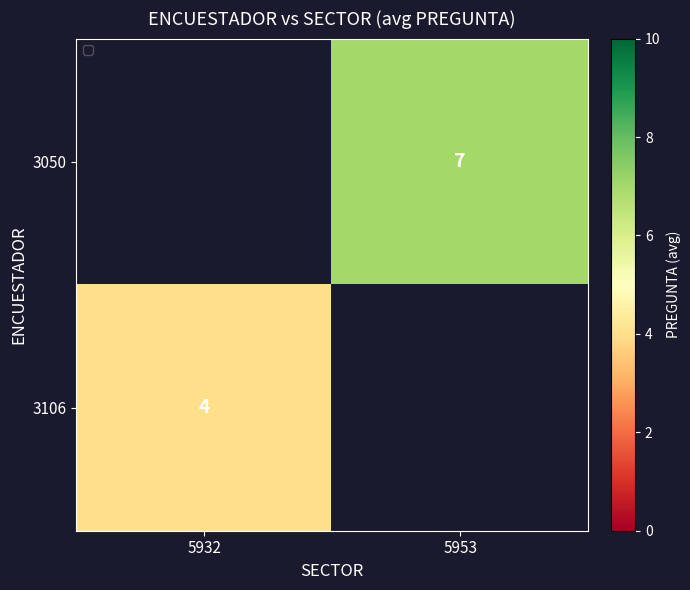

Which label corresponds to the largest value in the chart?

5953